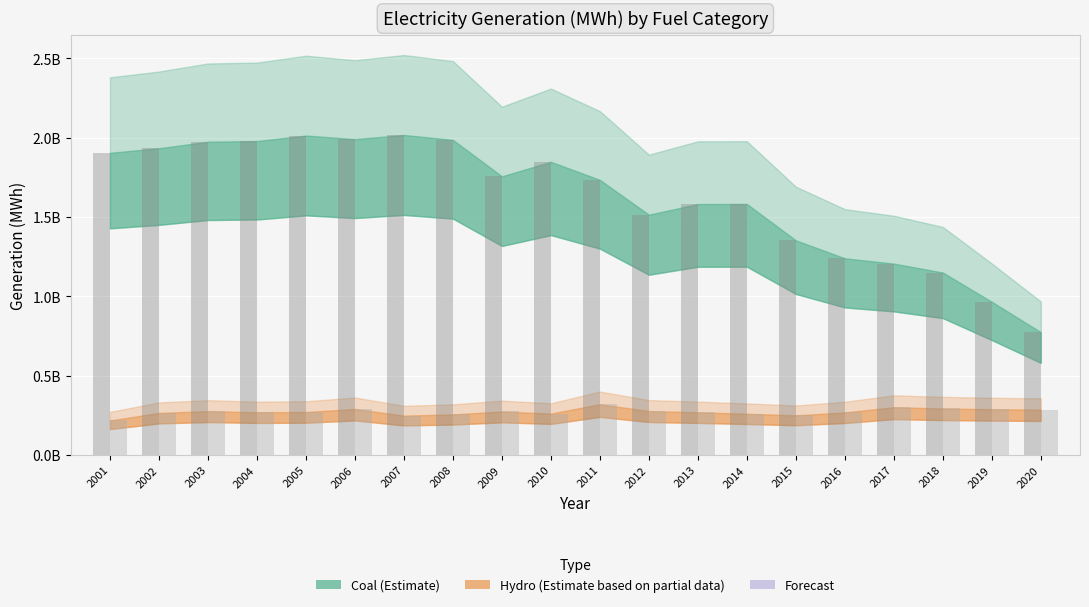

What is the value of the Coal bar at the 4th from the left?

1978300549